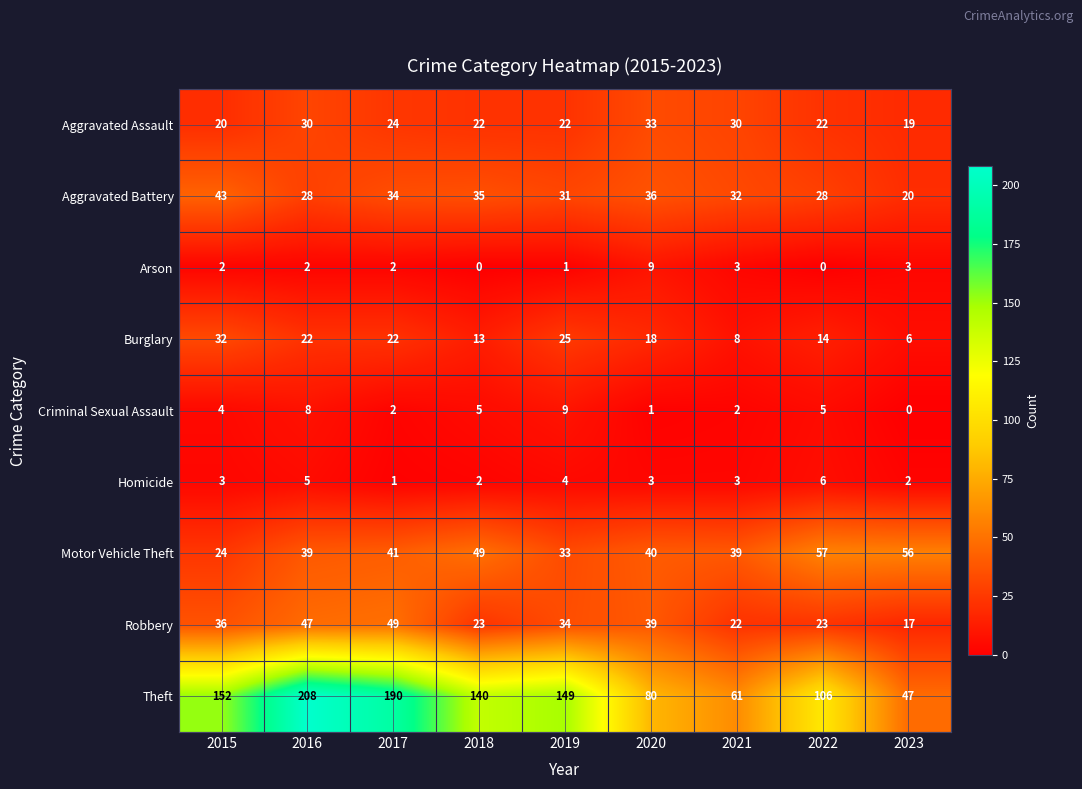

How many distinct data groups are displayed?

9